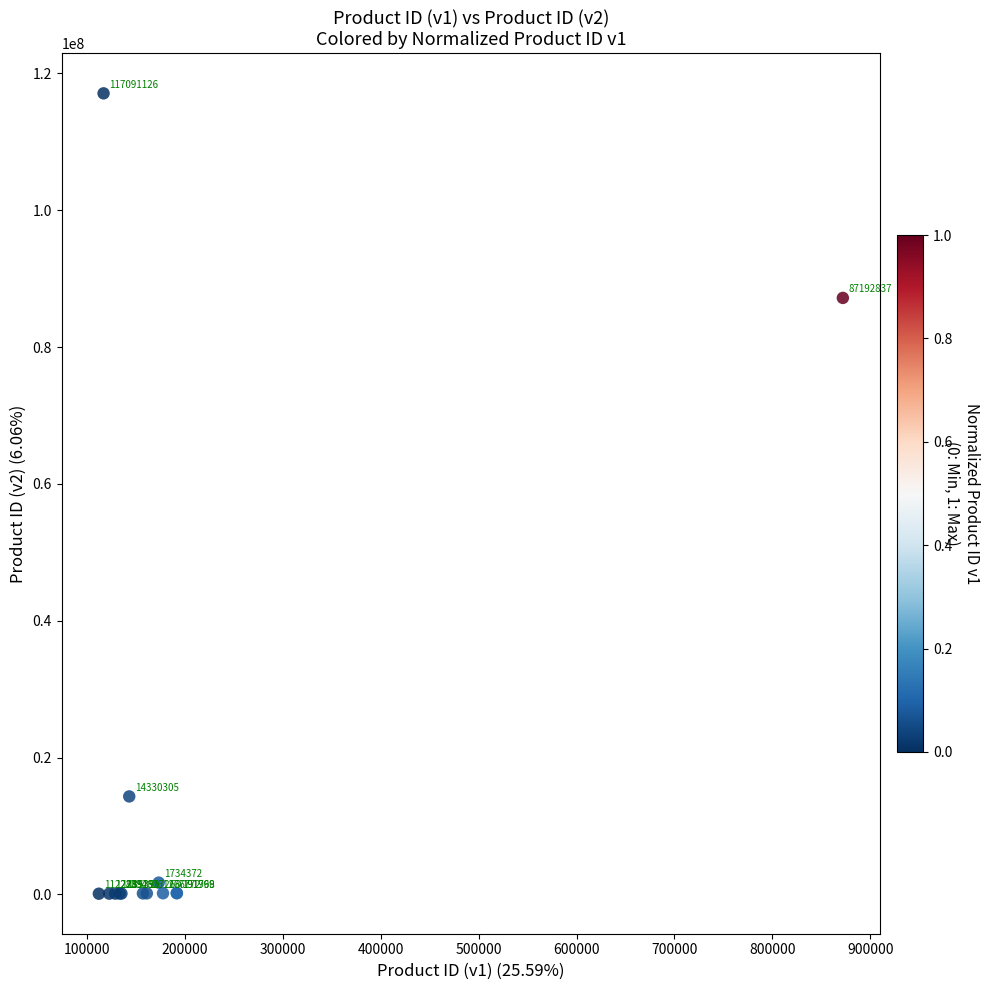

What Y value in the scatter plot is closest to 58601704?

87192837